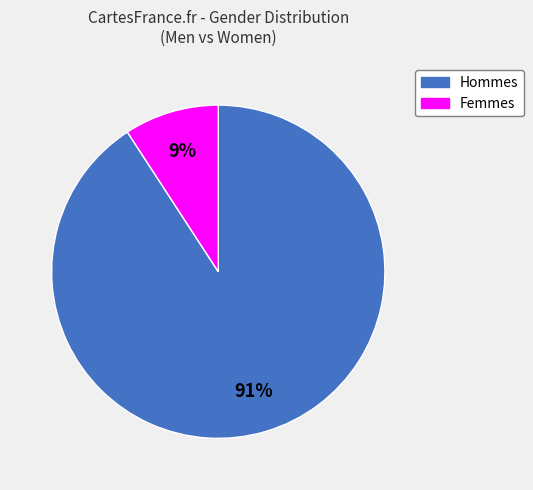

To the nearest percent, what is the average slice percentage?

50%